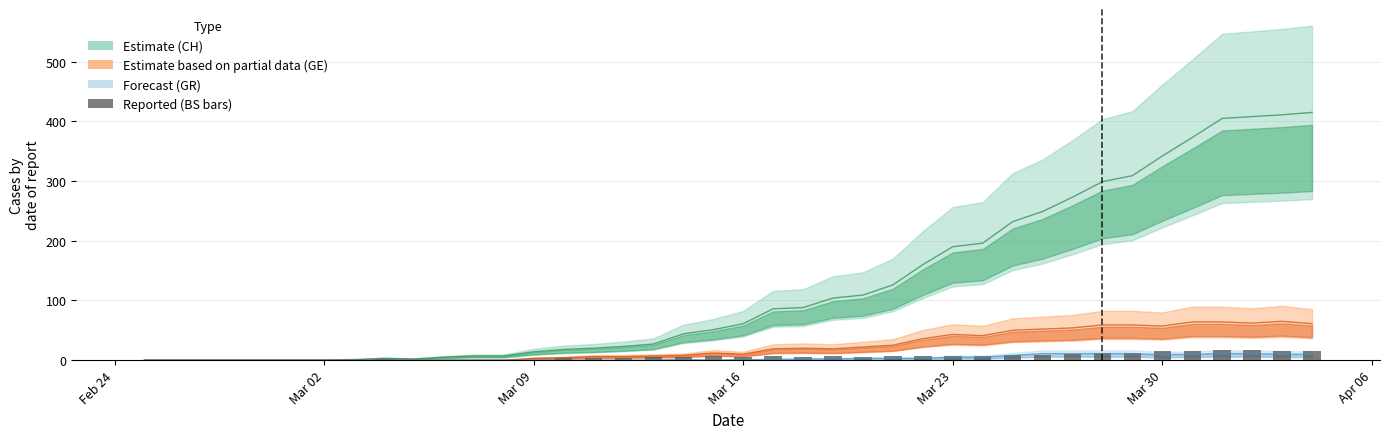

Which category has the lowest value across all series?

Feb 24